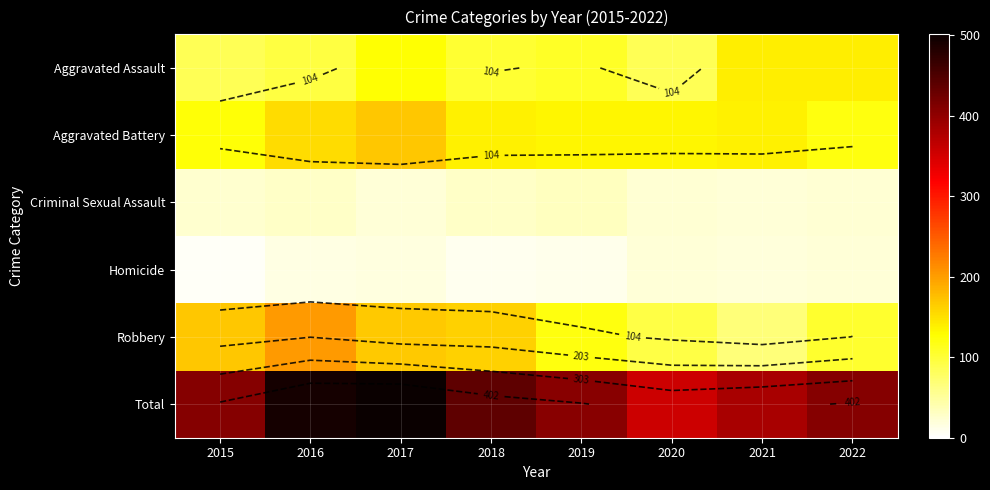

The value of Aggravated Assault at 2015 is 85. True or false?

True